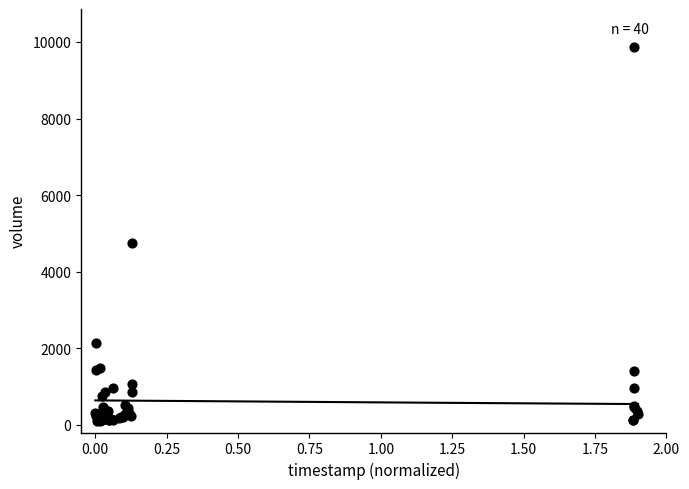

What Y value in the scatter plot is closest to 4987?

4752